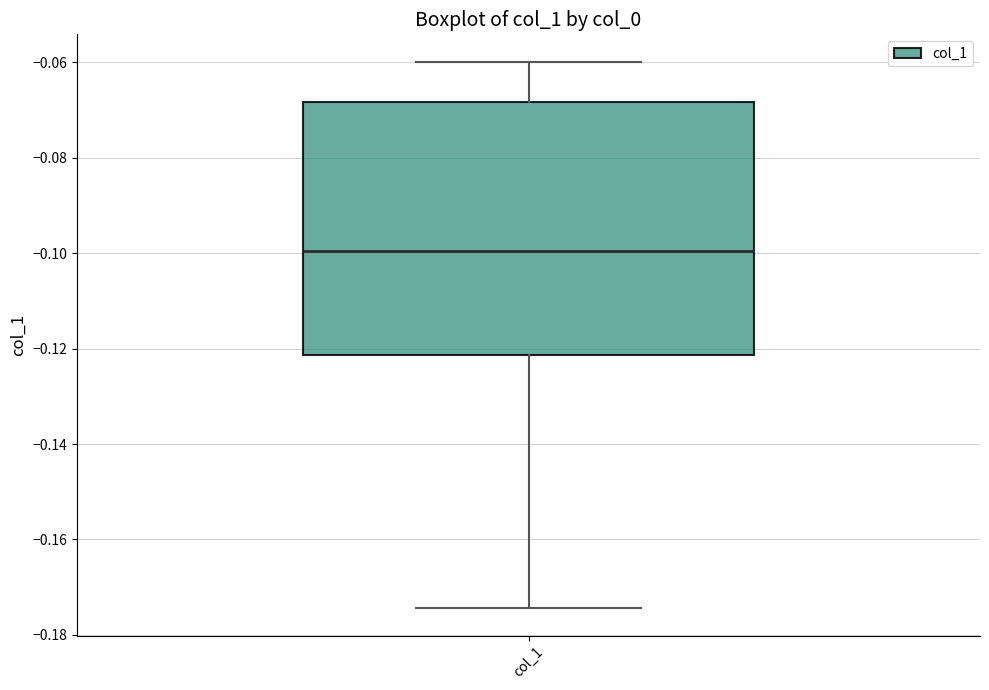

Transcribe this box plot: give where the median line is, the range the box spans, and where the two whiskers end, as read against the y-axis. The values are not printed on the chart, so give them approximately, as read against the axis.

median -0.100, box -0.122 to -0.068, whiskers -0.174 to -0.060